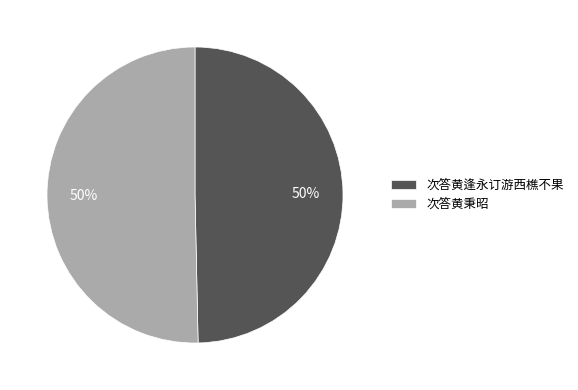

The 次答黄逢永订游西樵不果 slice represents 63% of the pie. True or false?

False